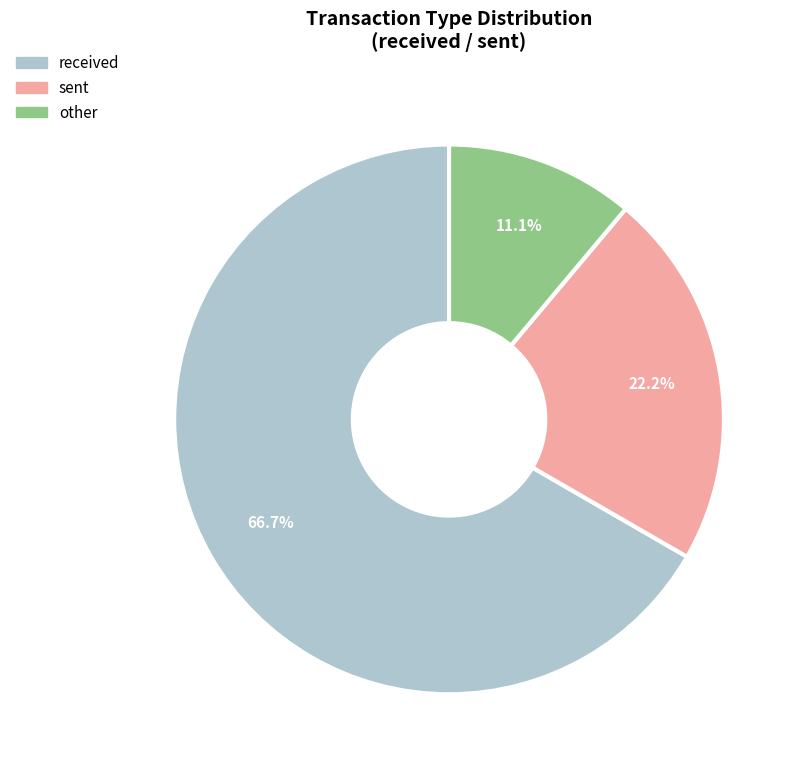

Count the number of slices in the pie.

3